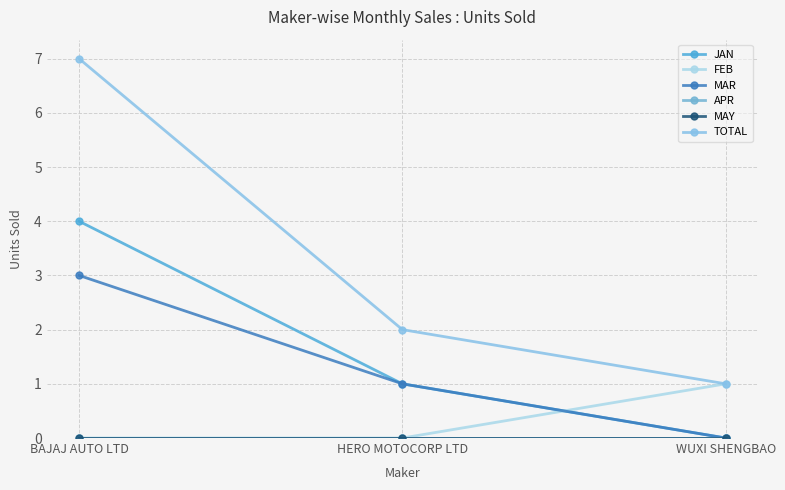

How many lines are shown in the chart?

6